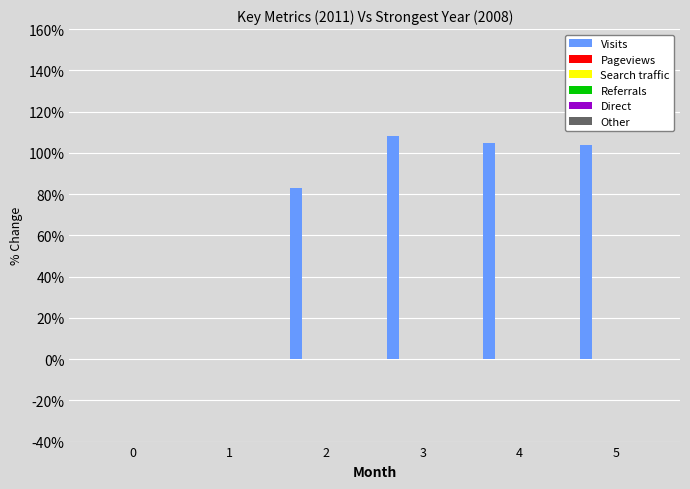

What is the sum of all values?

400